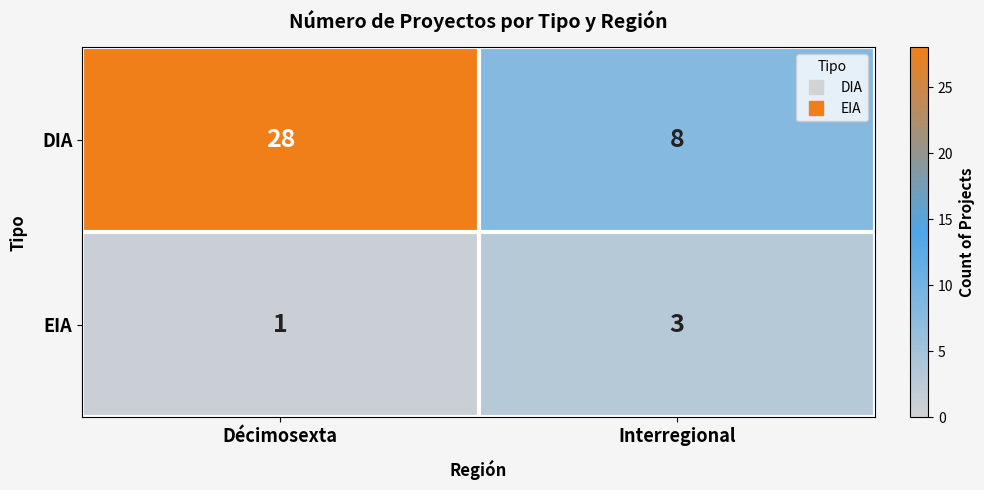

At Décimosexta, list the series in order from largest to smallest.

DIA, EIA